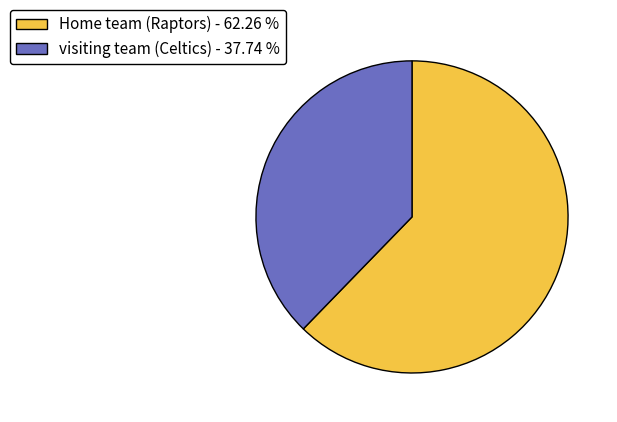

Which has a higher value, visiting team (Celtics) - 37.74 % or Home team (Raptors) - 62.26 %?

Home team (Raptors) - 62.26 %